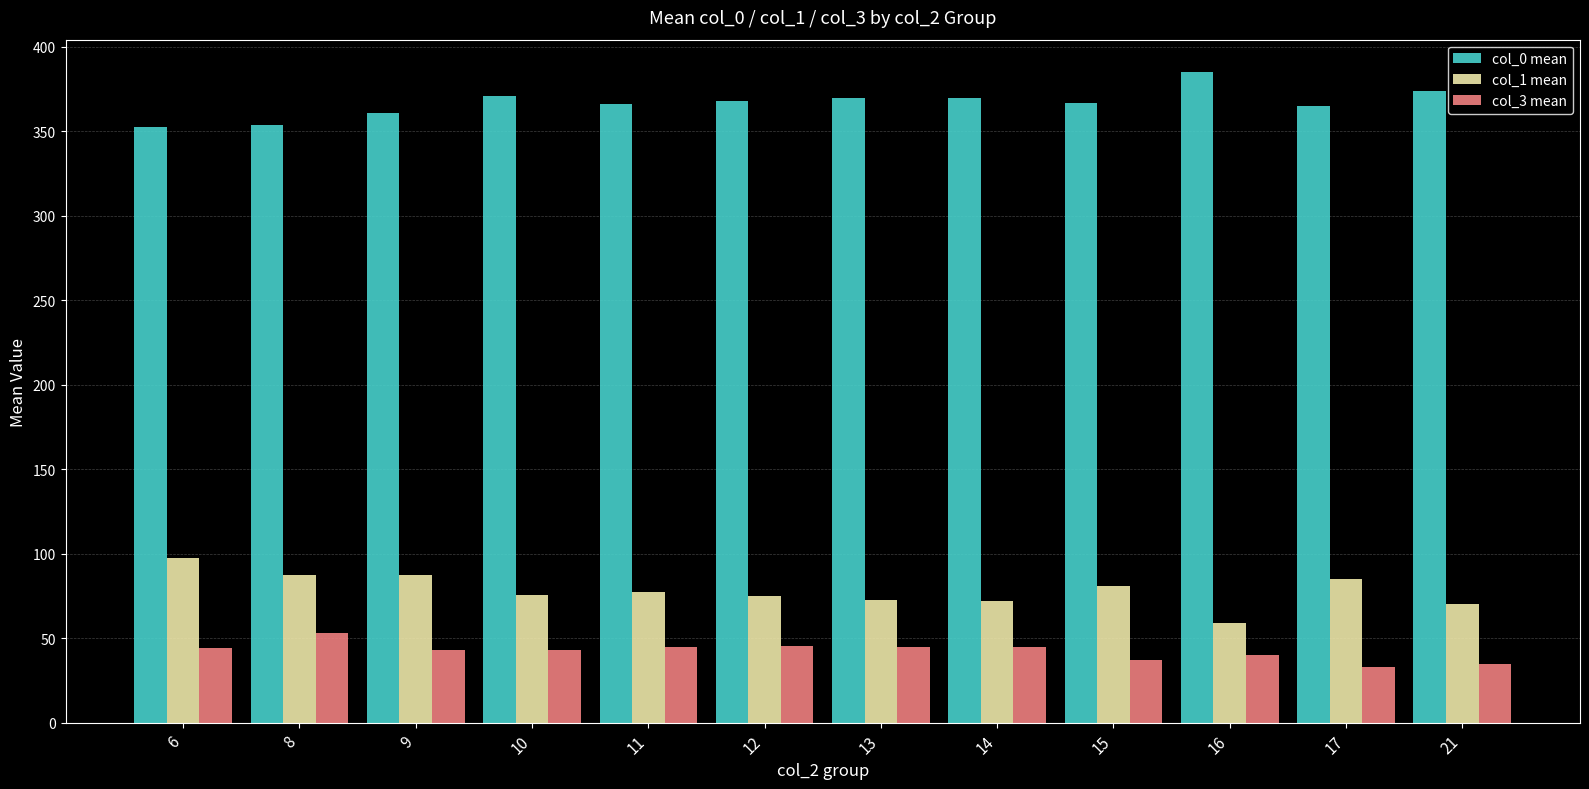

At 17, list the series in order from largest to smallest.

col_0 mean, col_1 mean, col_3 mean